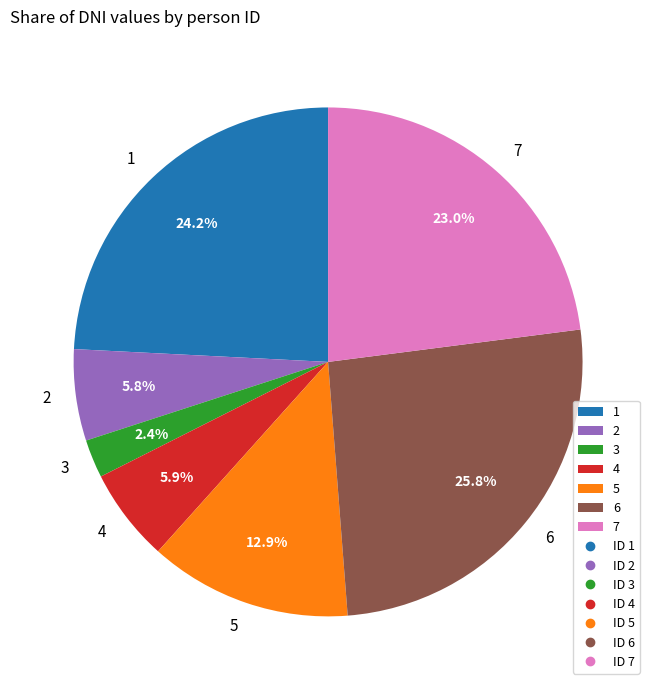

What is the ratio of the value at 5 to the value at 4?

2.2